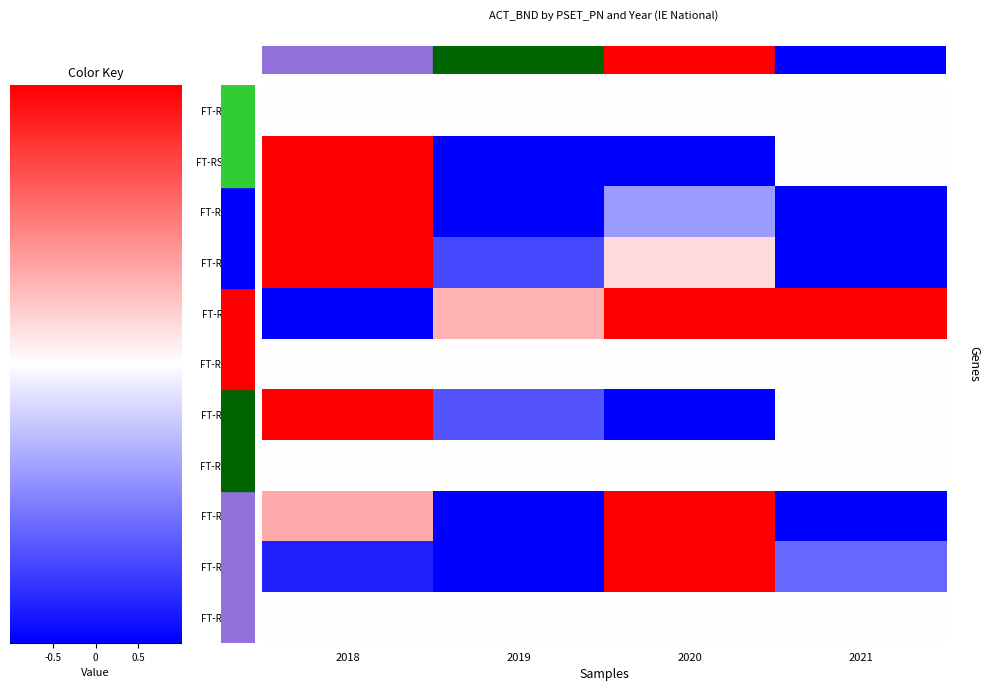

At which category does the chart reach its minimum across all series?

2019